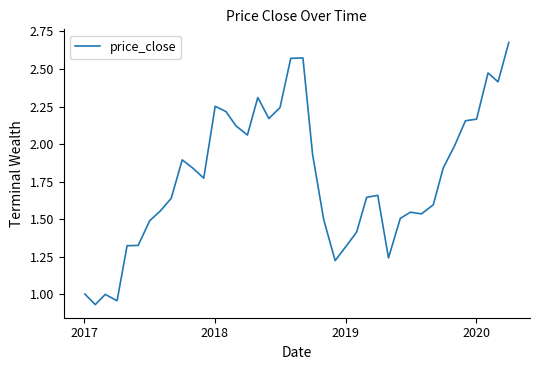

Reading right to left, list all the values displayed in this chart.

2.7	2.4	2.5	2.2	2.2	2.0	1.8	1.6	1.5	1.5	1.5	1.2	1.7	1.6	1.4	1.3	1.2	1.5	1.9	2.6	2.6	2.2	2.2	2.3	2.1	2.1	2.2	2.3	1.8	1.8	1.9	1.6	1.6	1.5	1.3	1.3	1.0	1.0	0.9	1.0